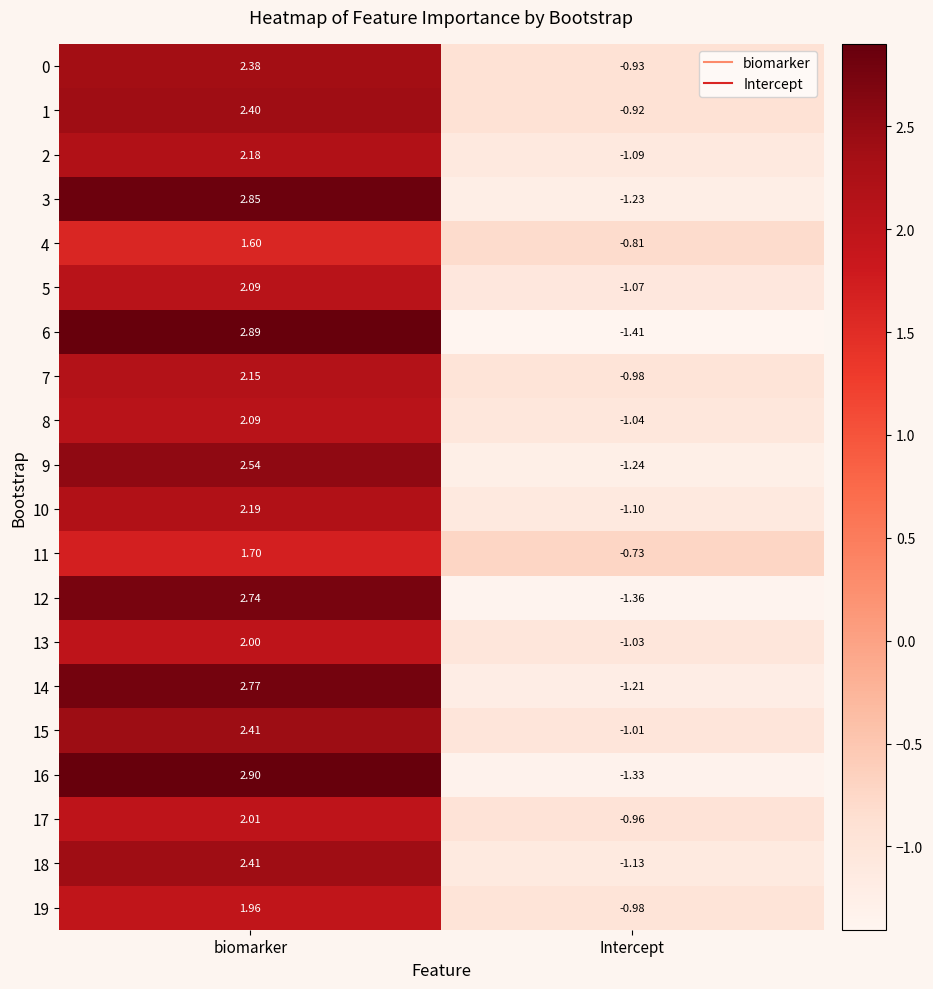

Which label corresponds to the largest value in the chart?

biomarker